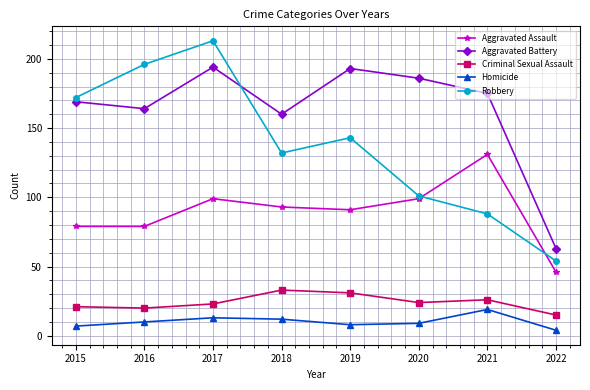

At which category is the sum across all series the highest?

2017